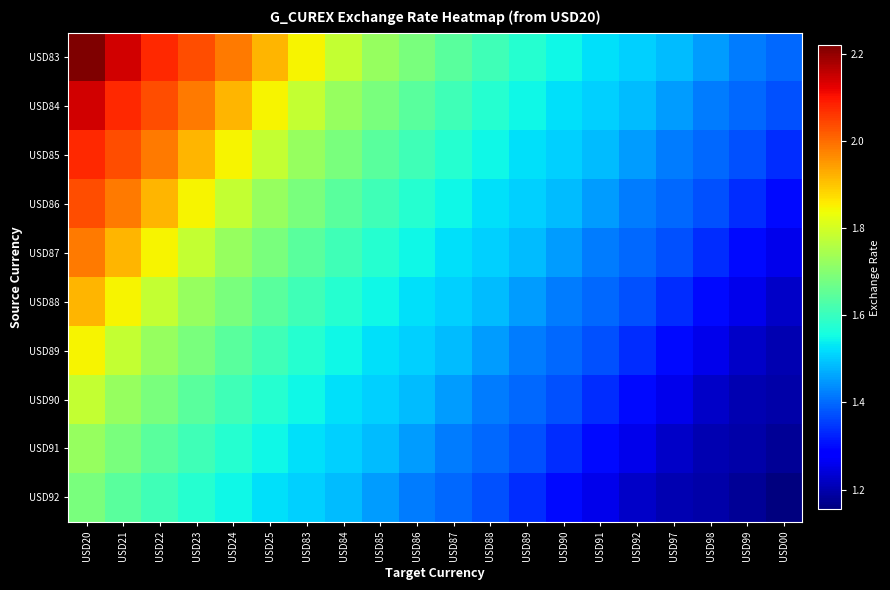

Which series has the widest spread of values?

USD83